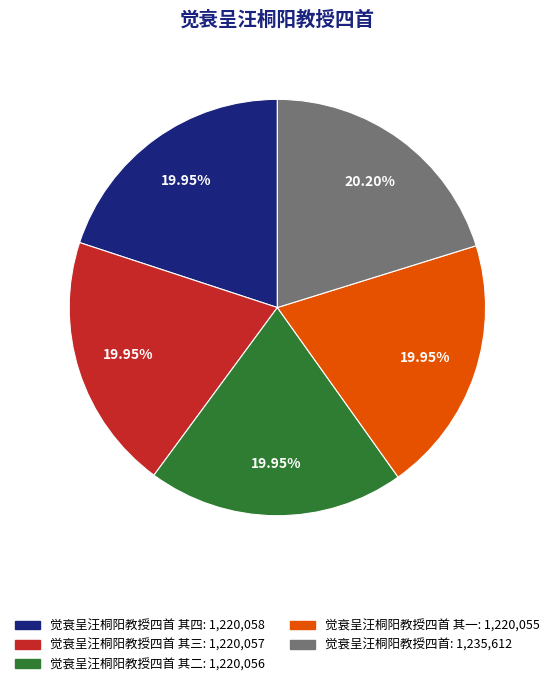

Does any single category account for the majority?

No